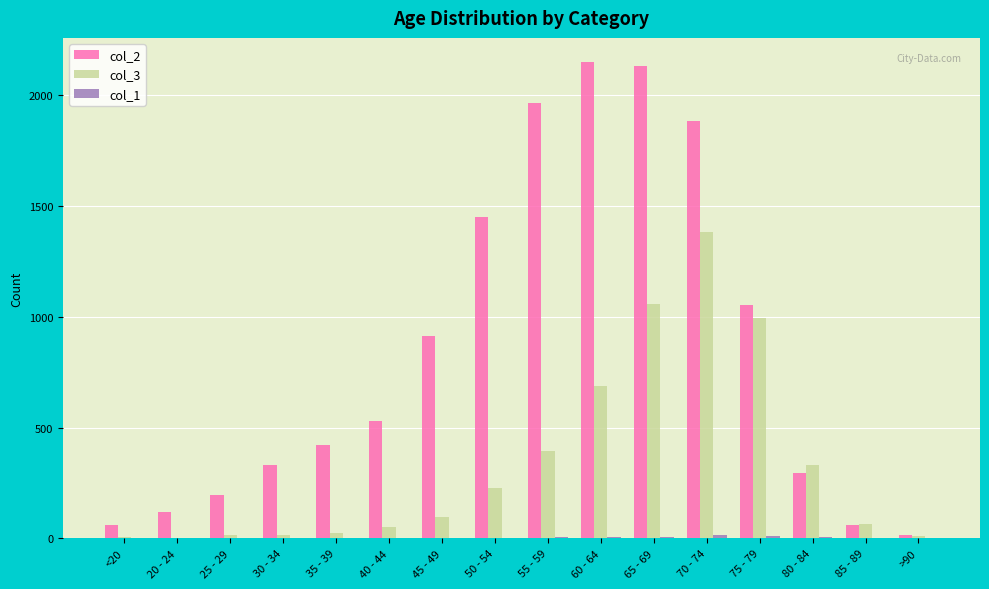

What is the maximum value shown in the chart?

2151